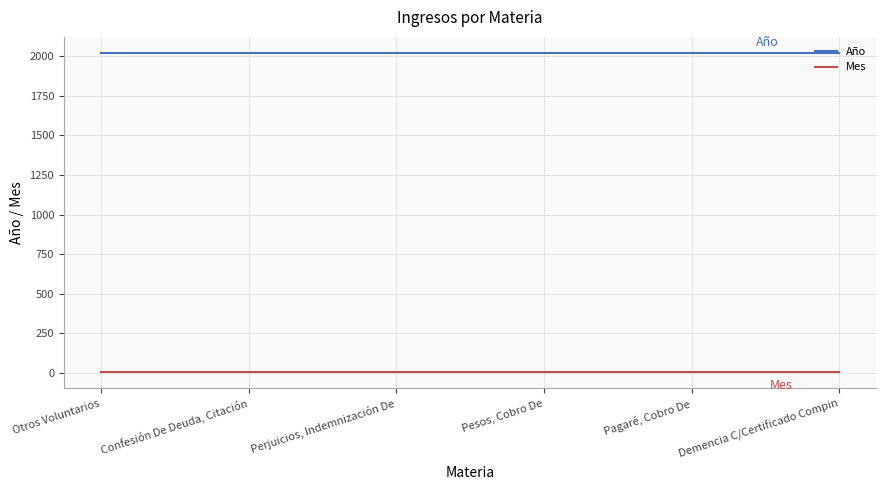

List the series in order of their overall mean, lowest first.

Mes, Año